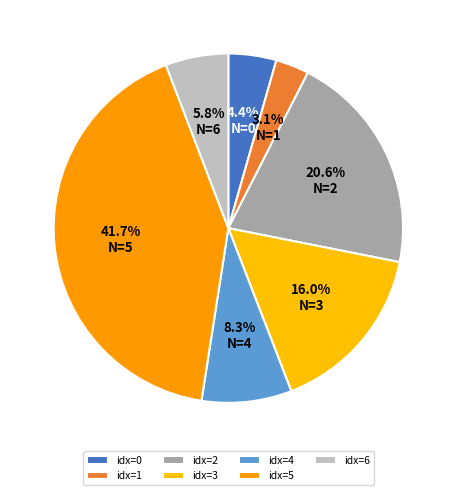

Count the number of slices in the pie.

7